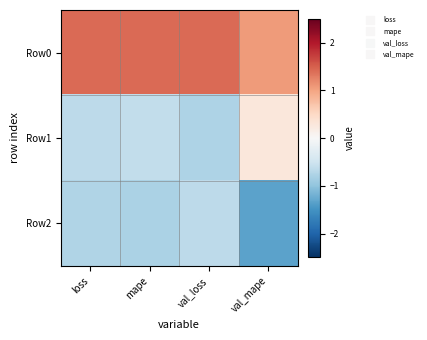

Which series changed the most between mape and val_mape?

Row1